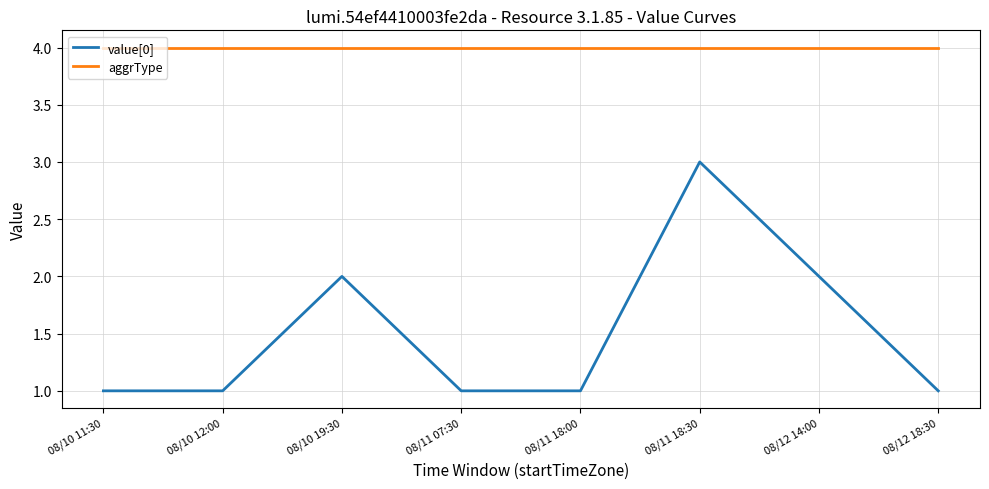

Rank the series at 08/10 19:30 from highest to lowest value.

aggrType, value[0]